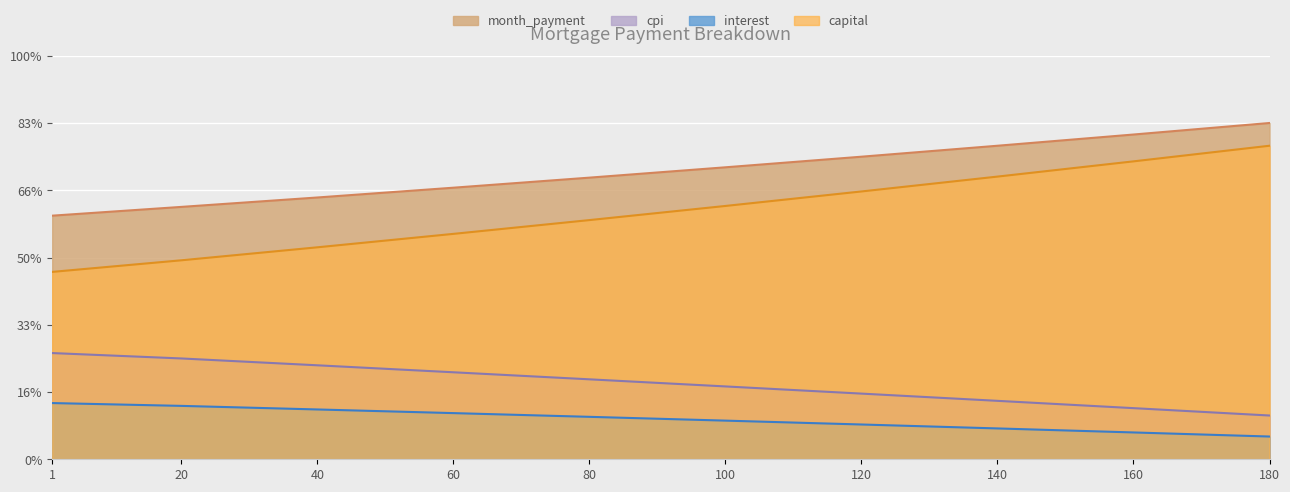

What is the total value across all series at 160?

20838.1